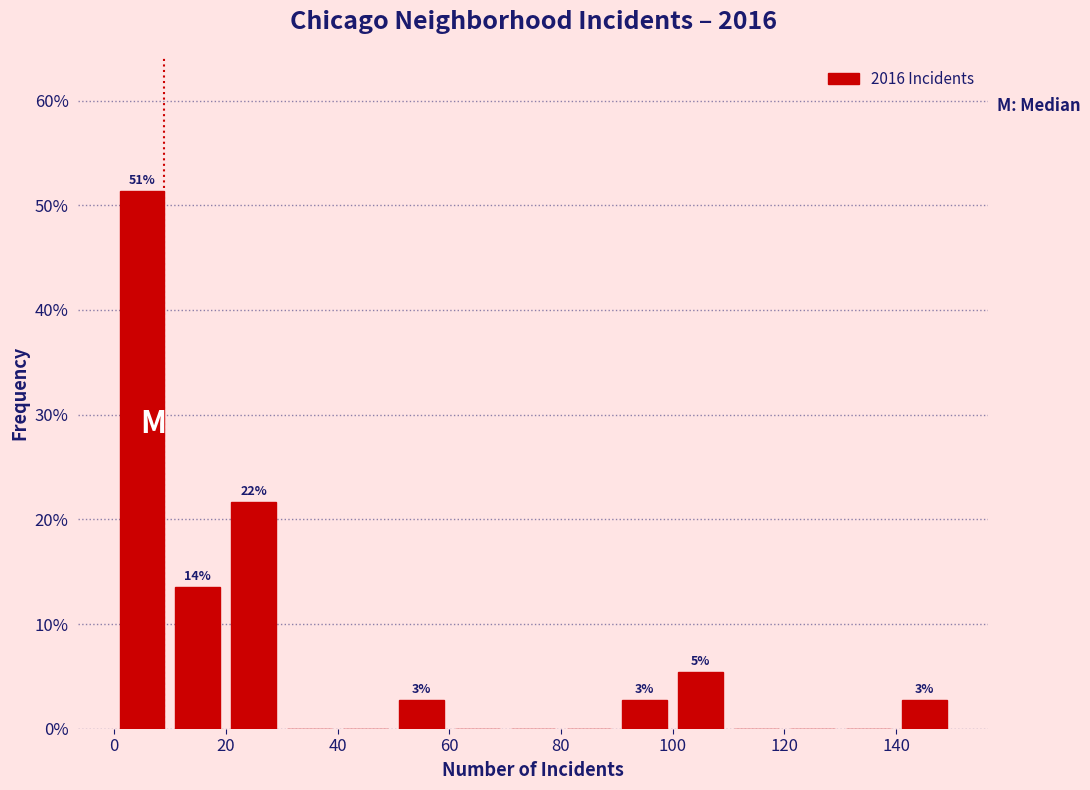

Which range on the x-axis has the tallest bar?

0 to 10